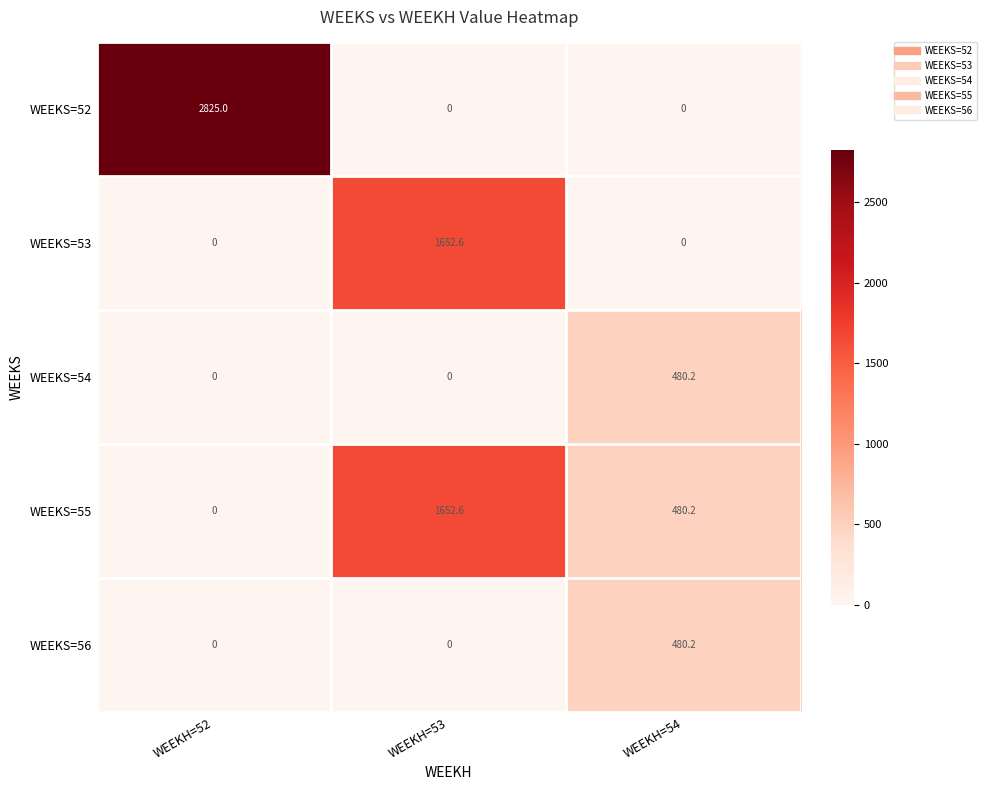

What is the greatest value displayed?

2825.0